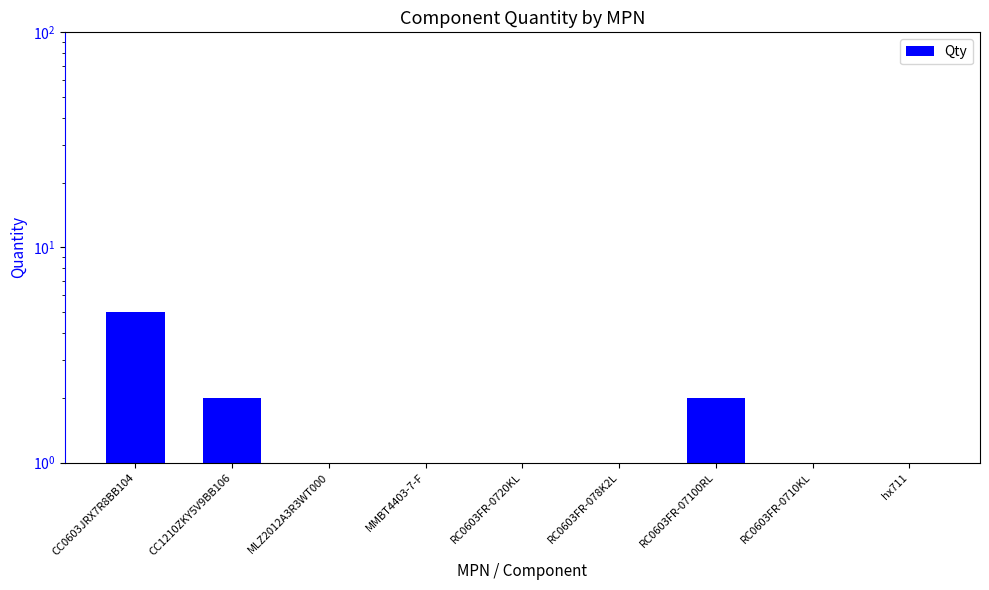

Where is the data nearest to the value 3?

CC1210ZKY5V9BB106